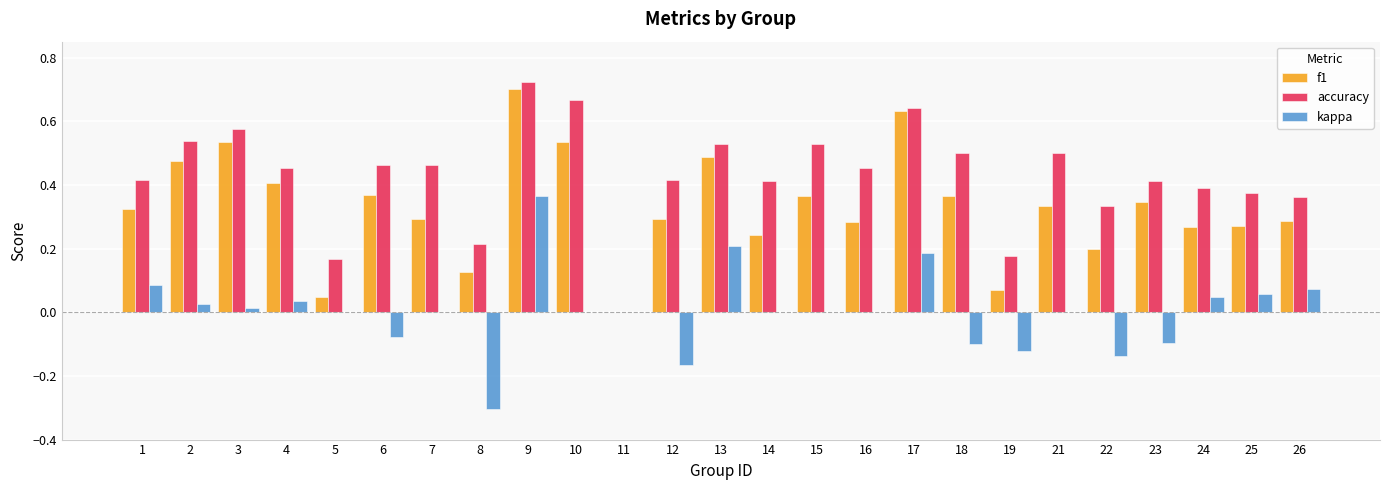

Between 2 and 7, which series saw the biggest shift?

f1